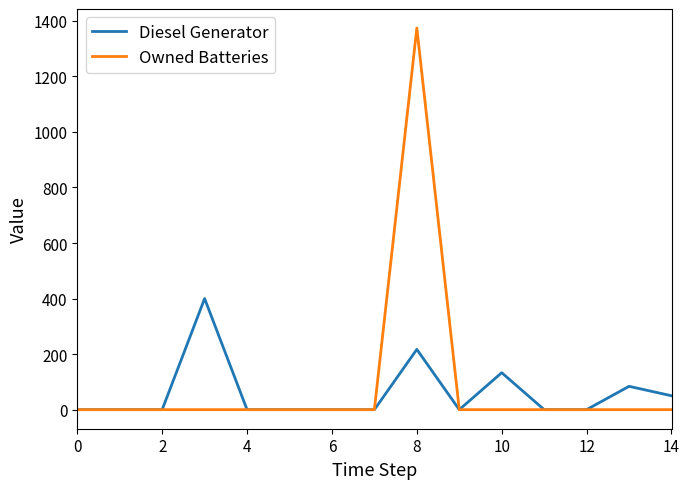

Which series has the largest range (max minus min)?

Owned Batteries